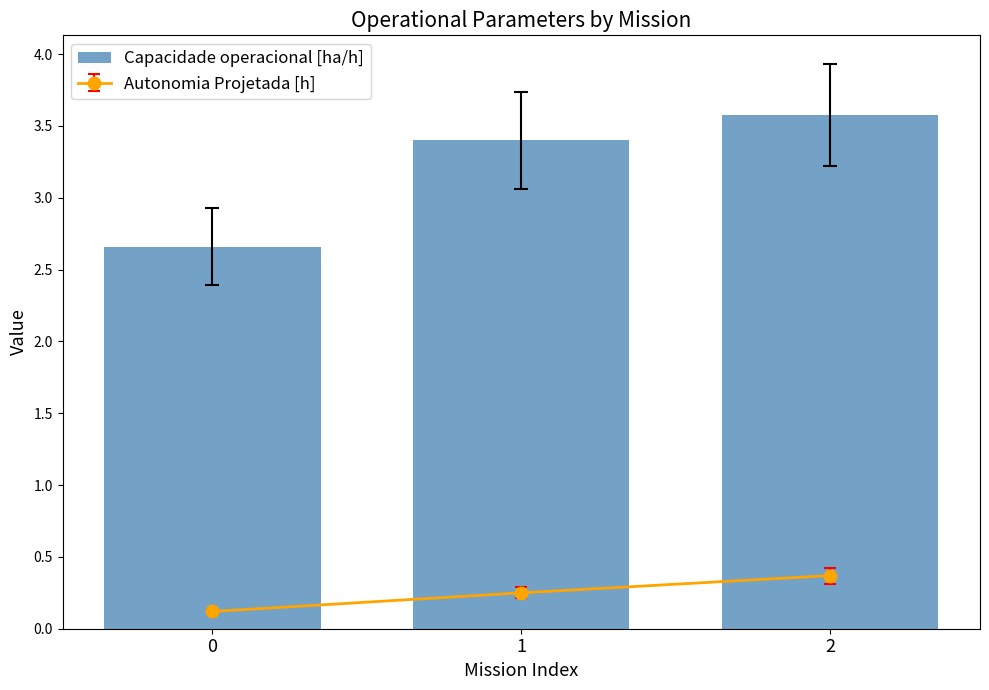

Does the chart contain stacked bars?

No